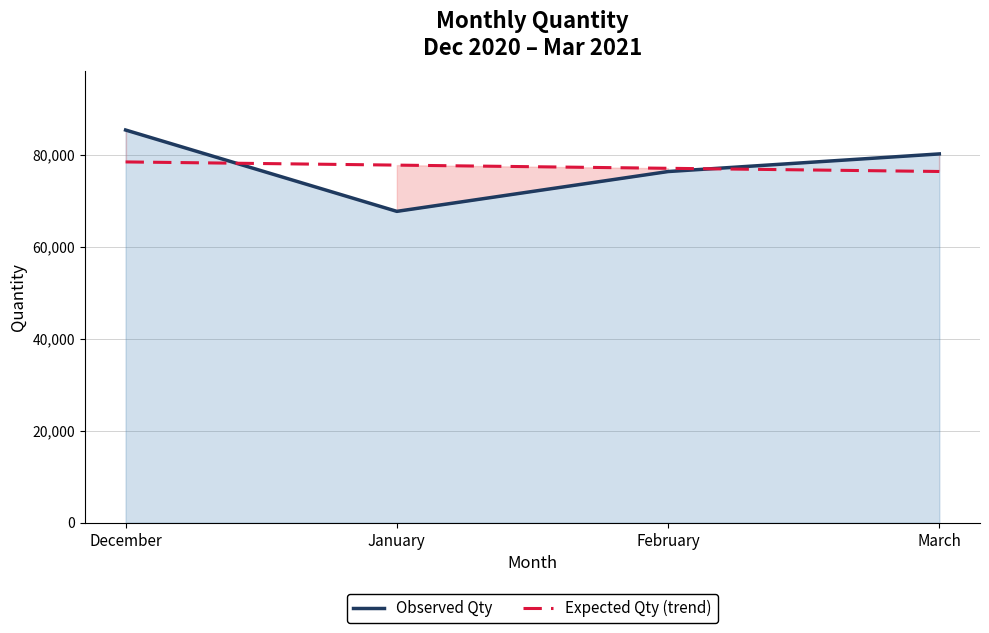

Which series has the widest spread of values?

Observed Qty